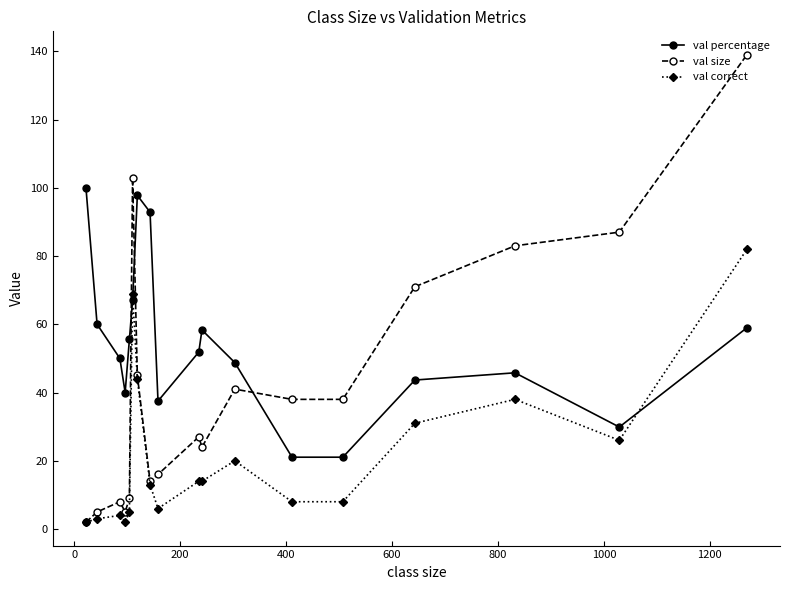

After their last crossing, which series has the higher values: val percentage or val correct?

val correct